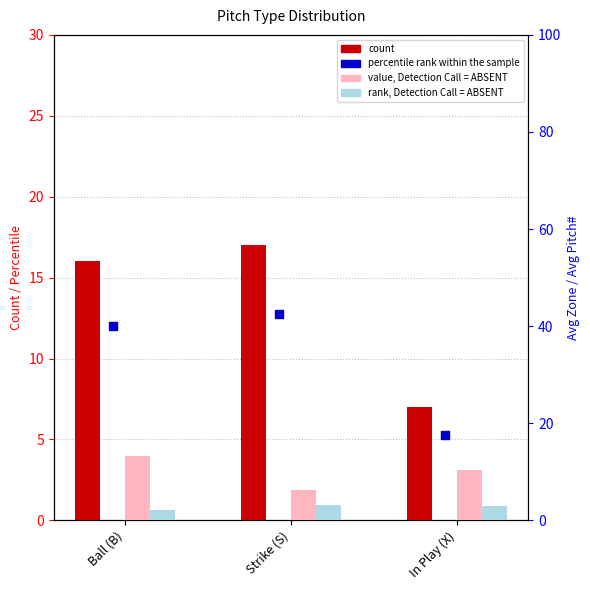

Which series has the largest Y range (max minus min)?

count